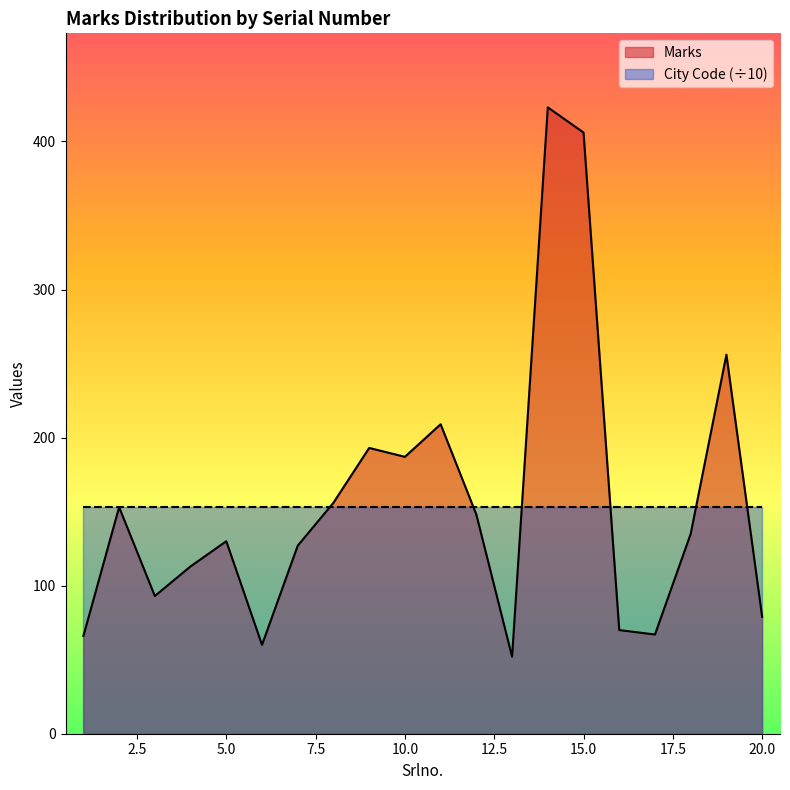

How many points are lower than both their immediate neighbors (excluding endpoints)?

5